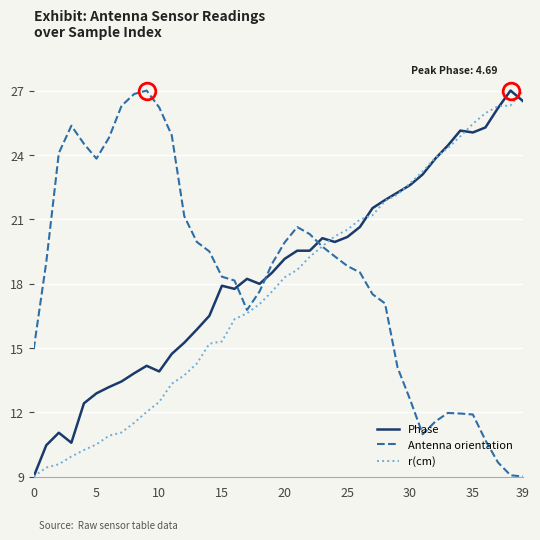

True or false: Antenna orientation and Phase intersect in this chart.

True